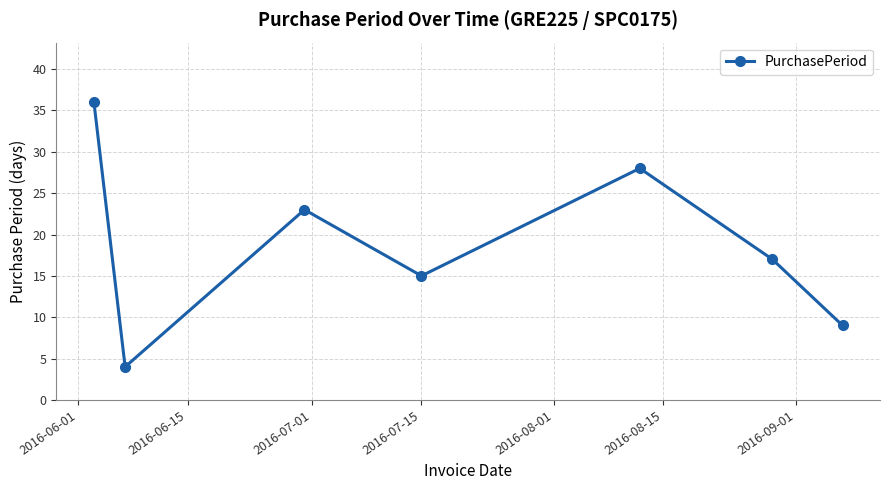

How many lines are shown in the chart?

1